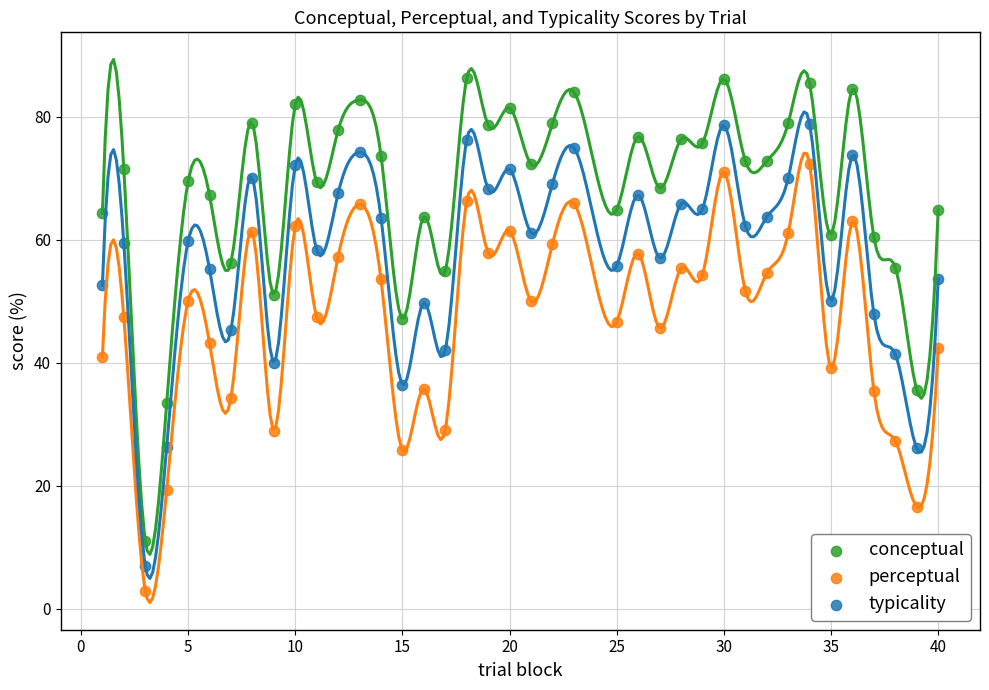

Which series contains the lowest Y value?

perceptual